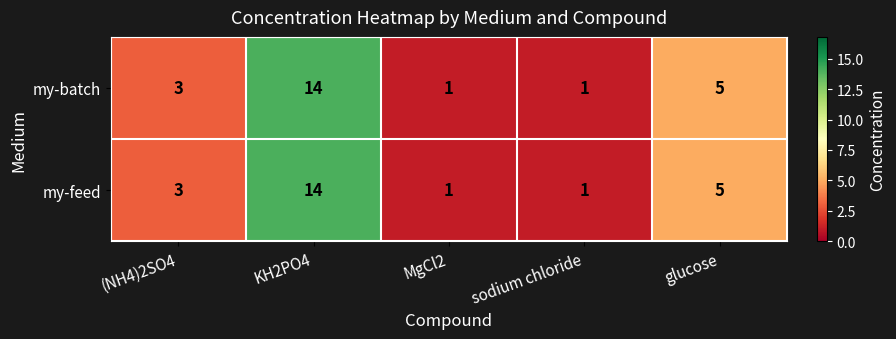

The value of my-batch at KH2PO4 is 24. True or false?

False